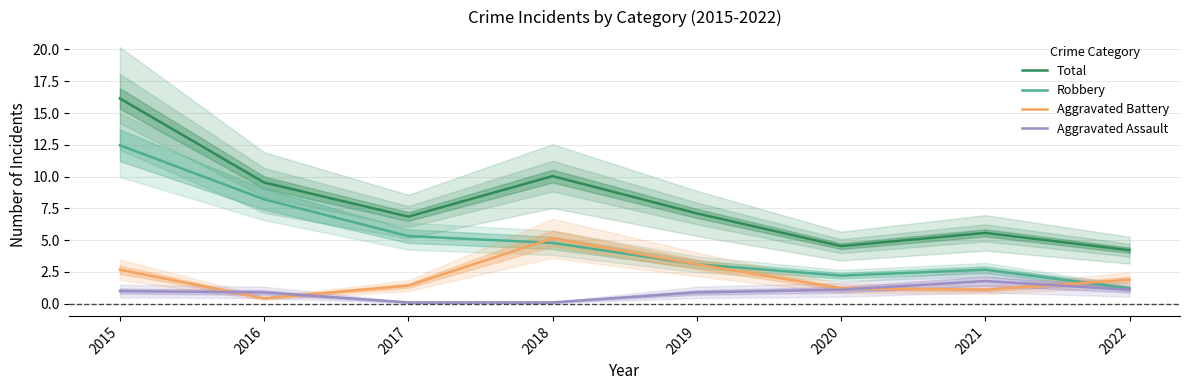

The value of Aggravated Battery at 2019 is 3.1. True or false?

True